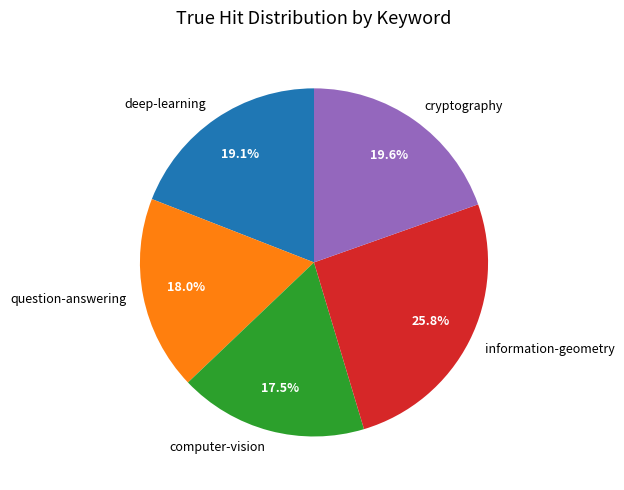

To the nearest percent, what is the difference between the largest and smallest slice percentages?

8%